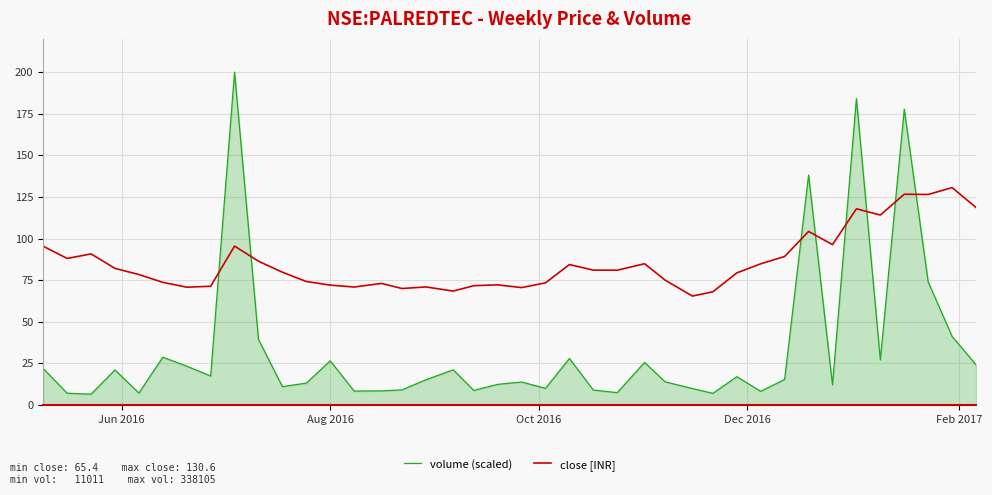

What is the minimum value shown in the chart?

6.5